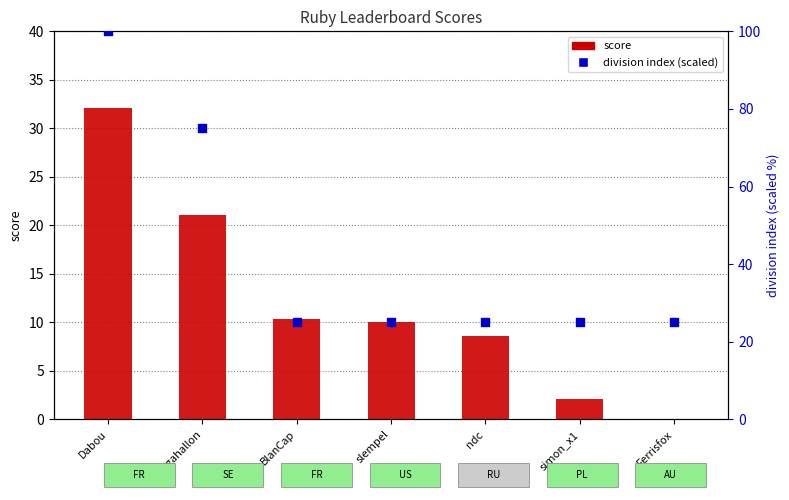

At how many categories does at least one series exceed 53?

2